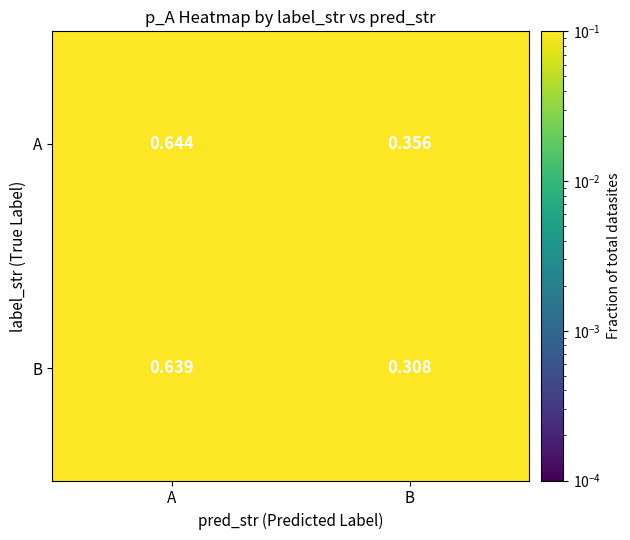

Which series has the widest spread of values?

B